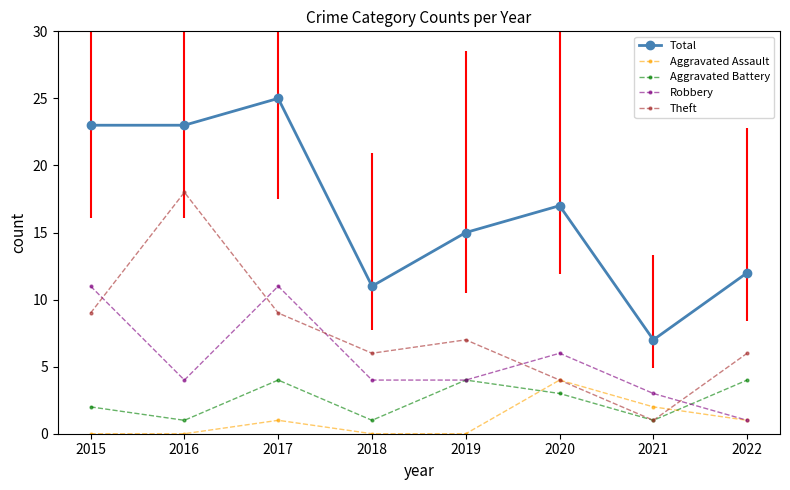

What is the sum of all Theft values?

60